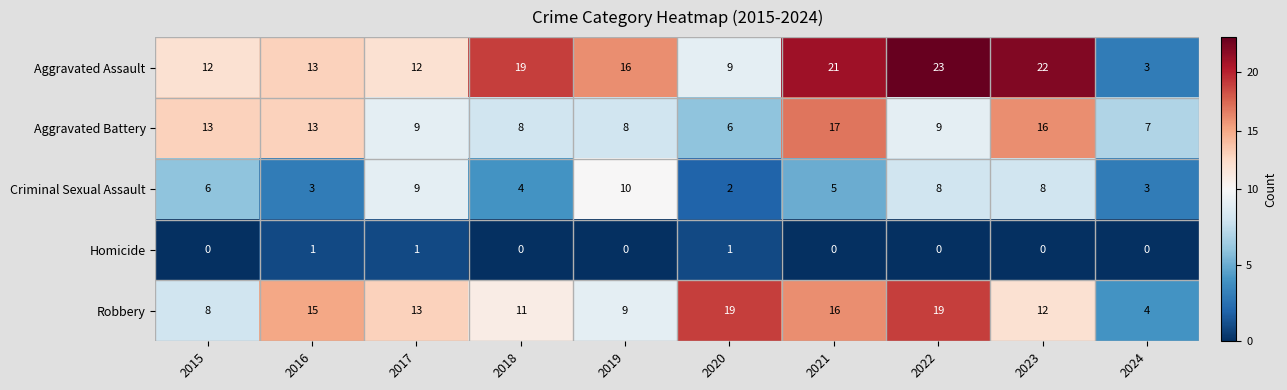

List the series in order of their peak value, lowest first.

Homicide, Criminal Sexual Assault, Aggravated Battery, Robbery, Aggravated Assault